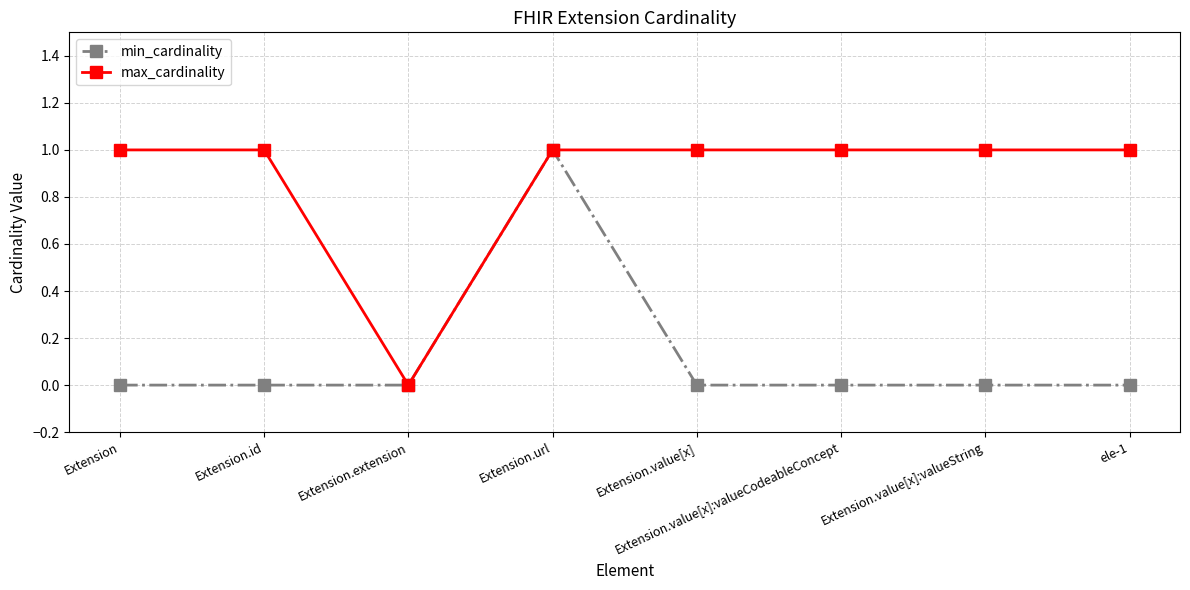

Which category has the lowest value in the max_cardinality series?

Extension.extension